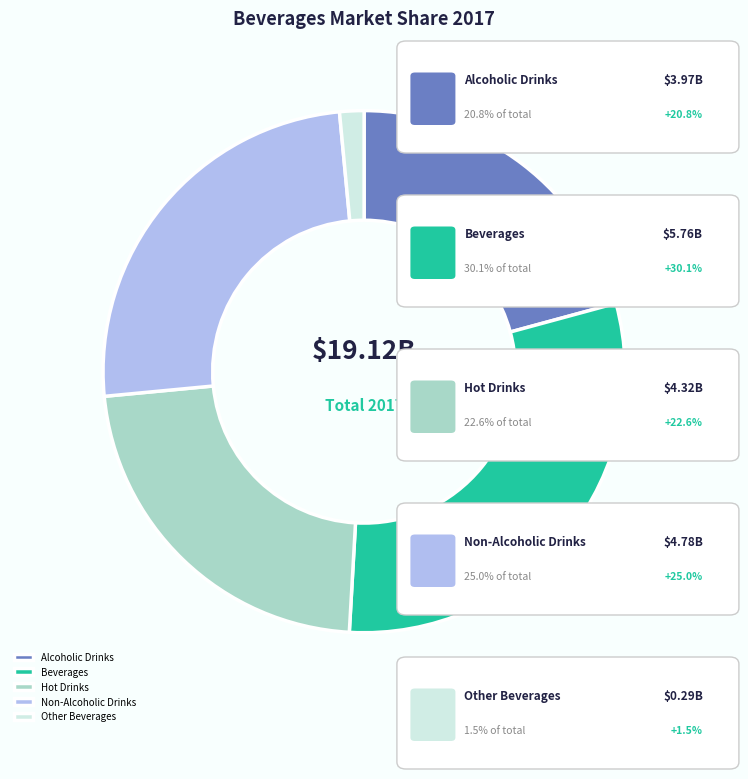

Is Beverages the majority of the pie?

No